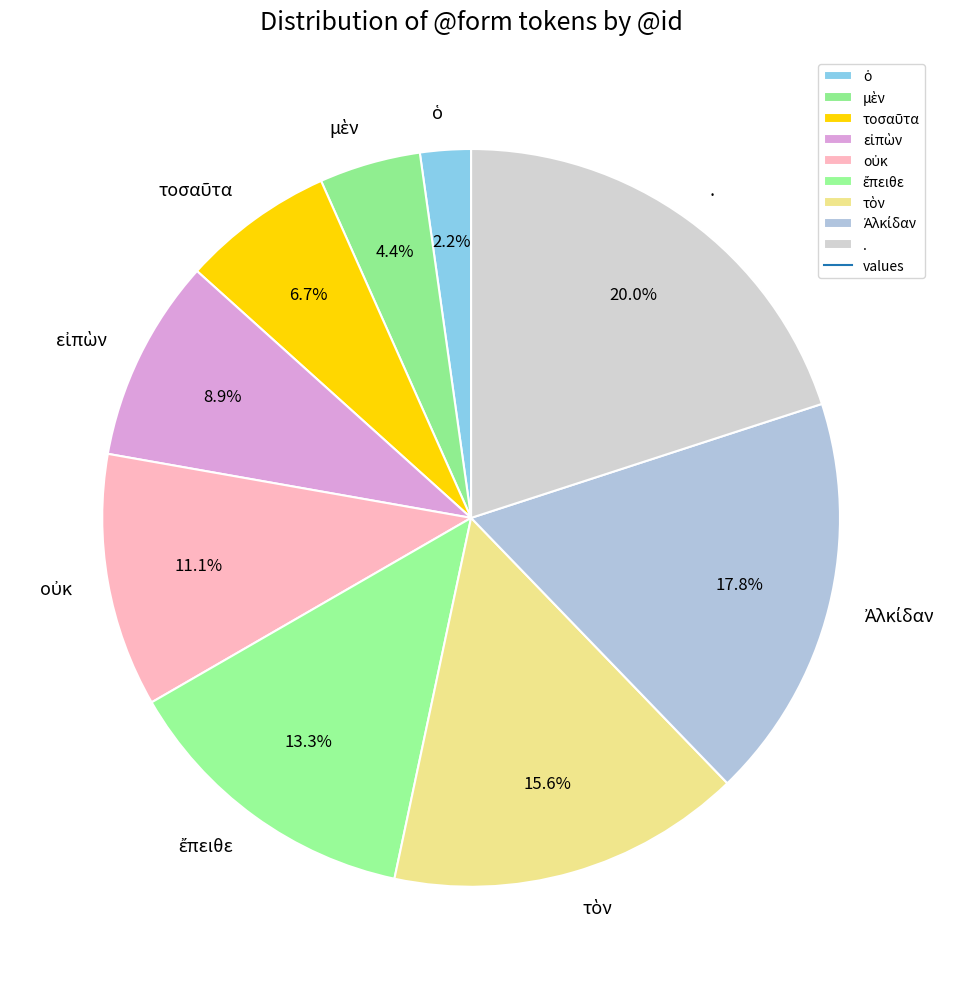

Does any single category account for the majority?

No